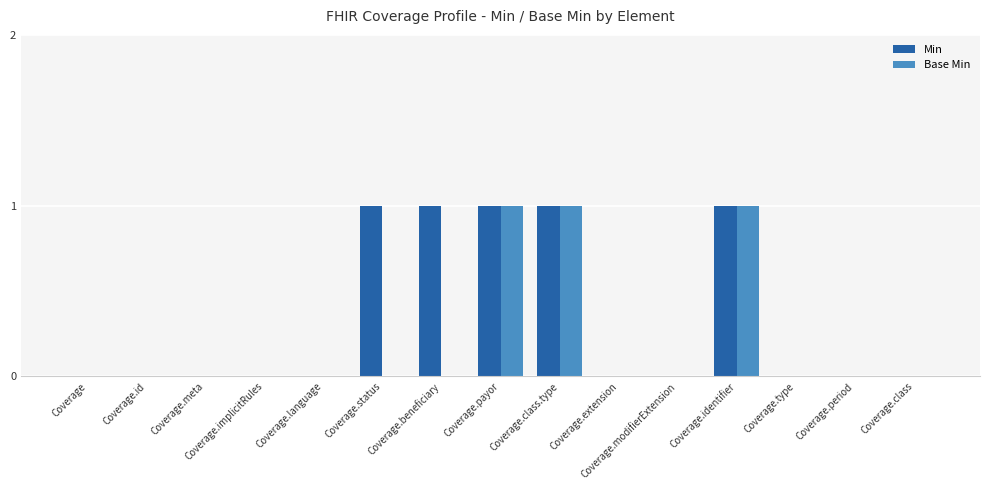

What is the sum of all Base Min values?

3